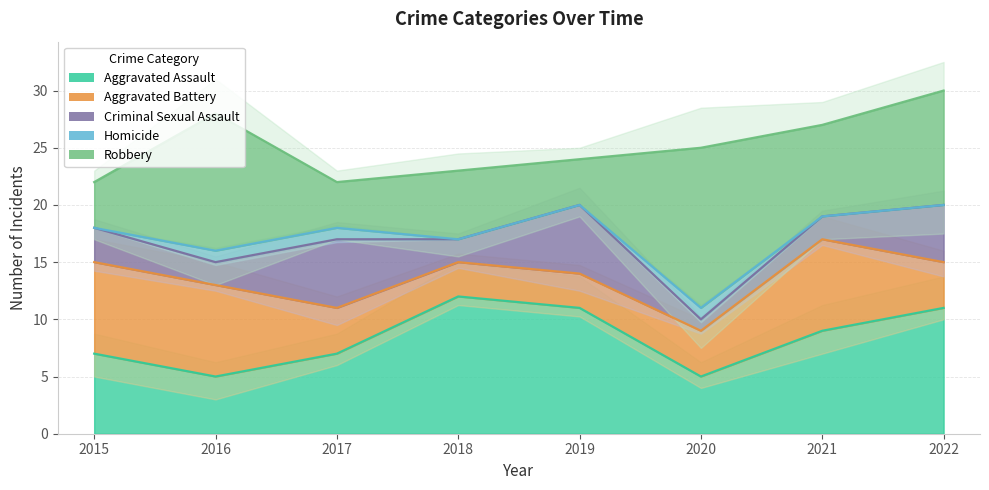

How many interior local peaks does the Criminal Sexual Assault series have?

2